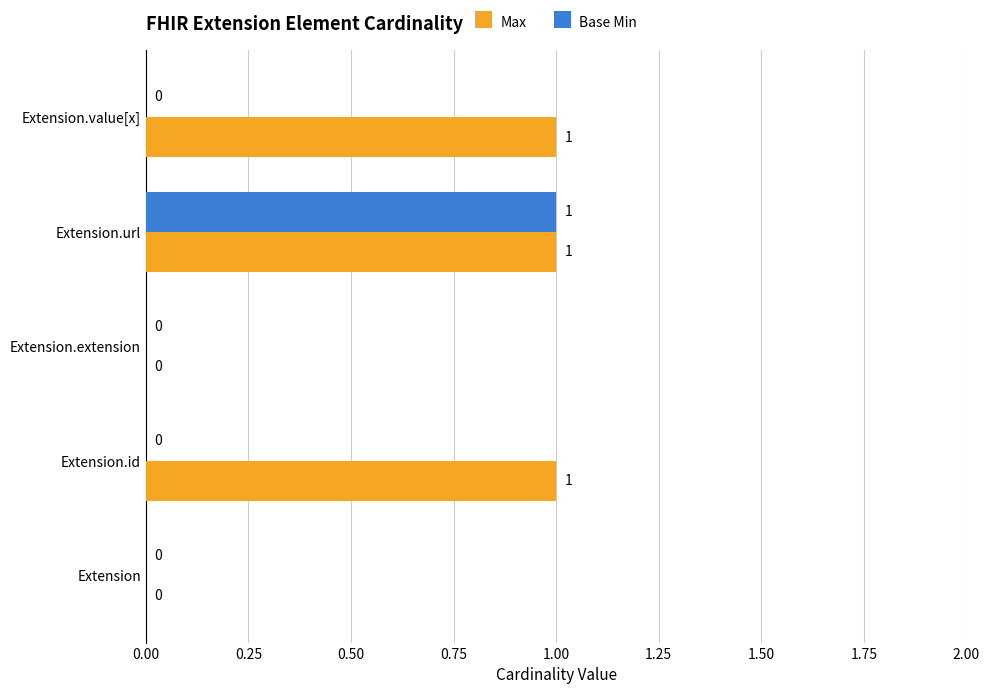

What is the sum of all Max values?

3